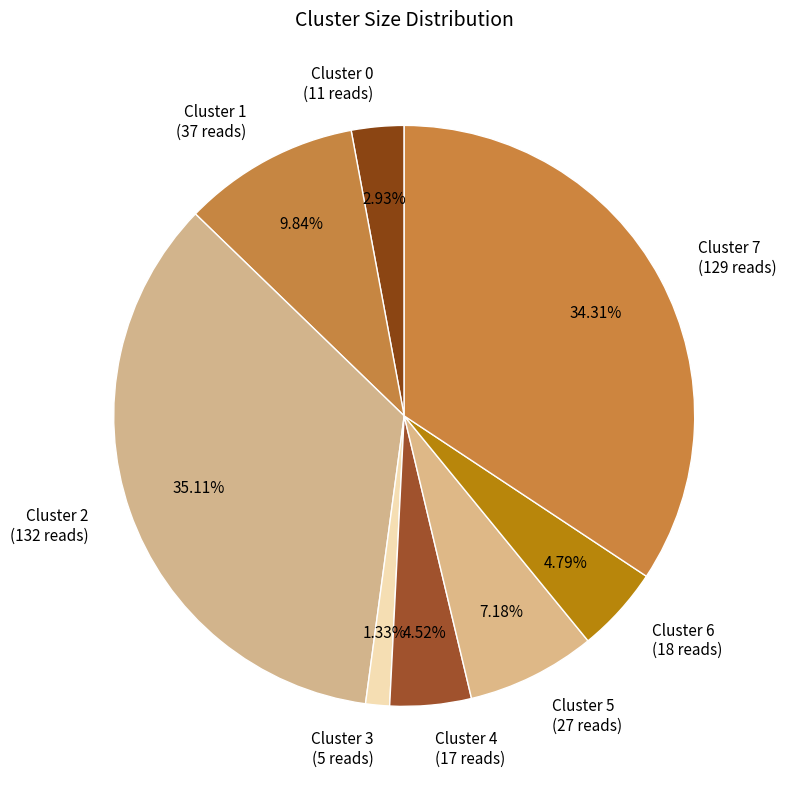

True or false: Cluster 1 accounts for 20% of the total.

False